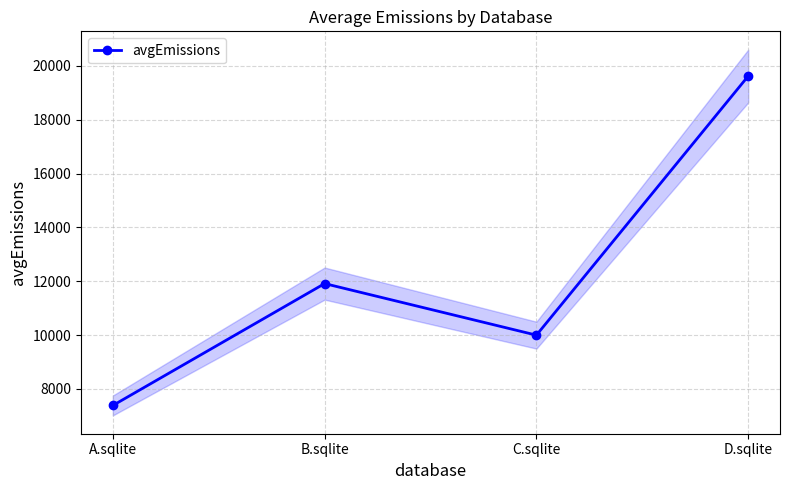

Where is the first local maximum?

B.sqlite